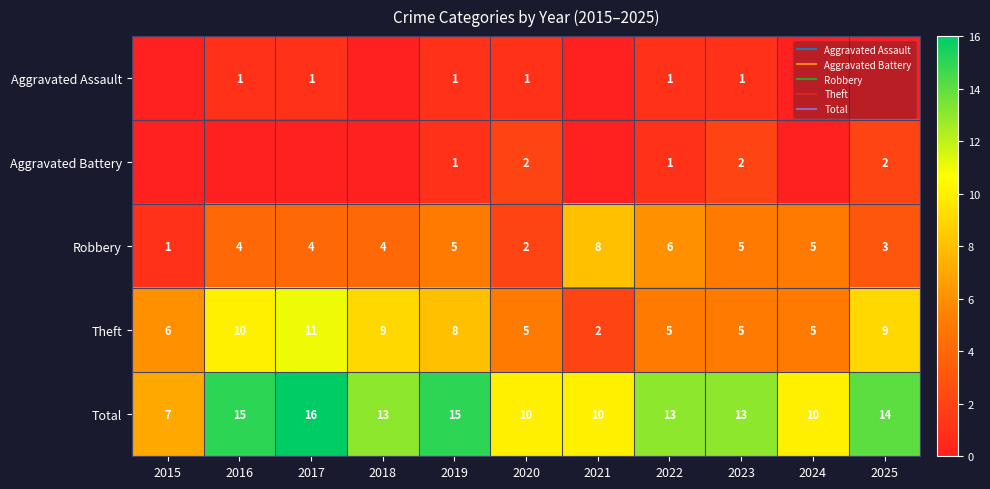

Is the value of Theft at 2019 greater than the value of Total at 2023?

No